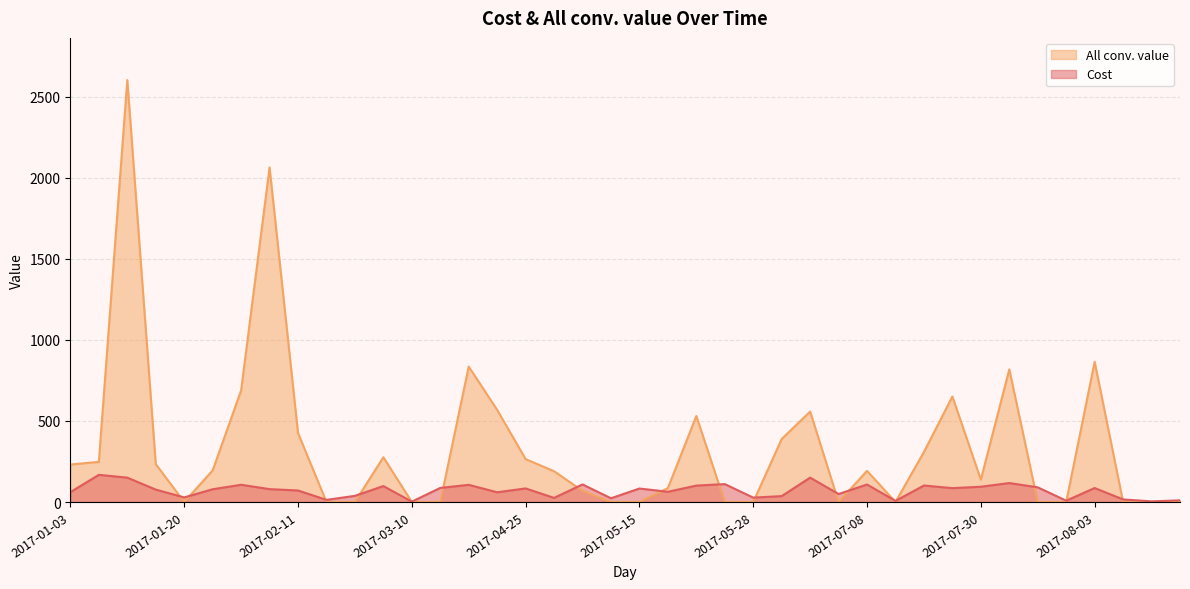

How many values in the Cost series exceed 79?

20